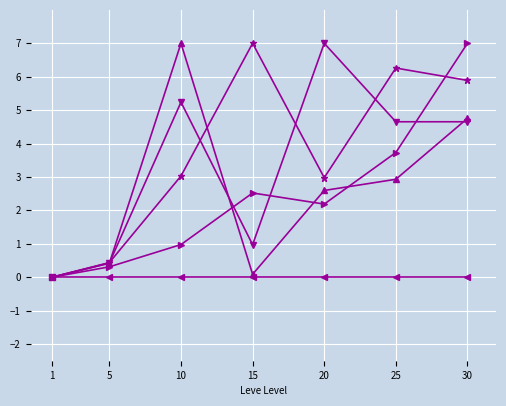

What is the difference between the highest and lowest values at 20?

7.0